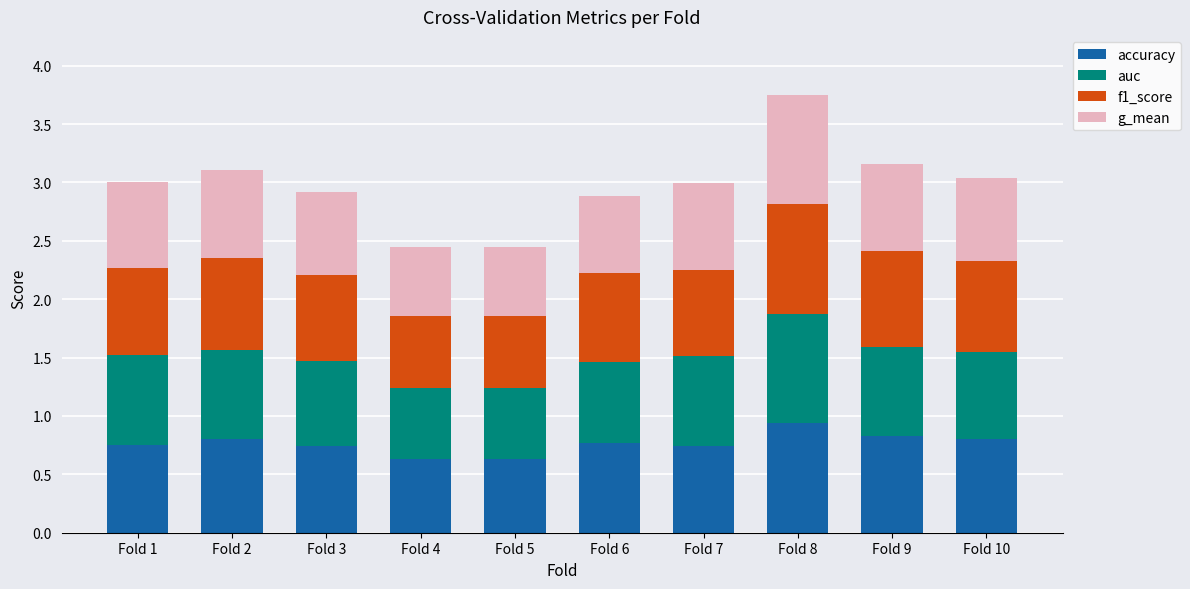

What is the total value across all series at Fold 9?

3.2